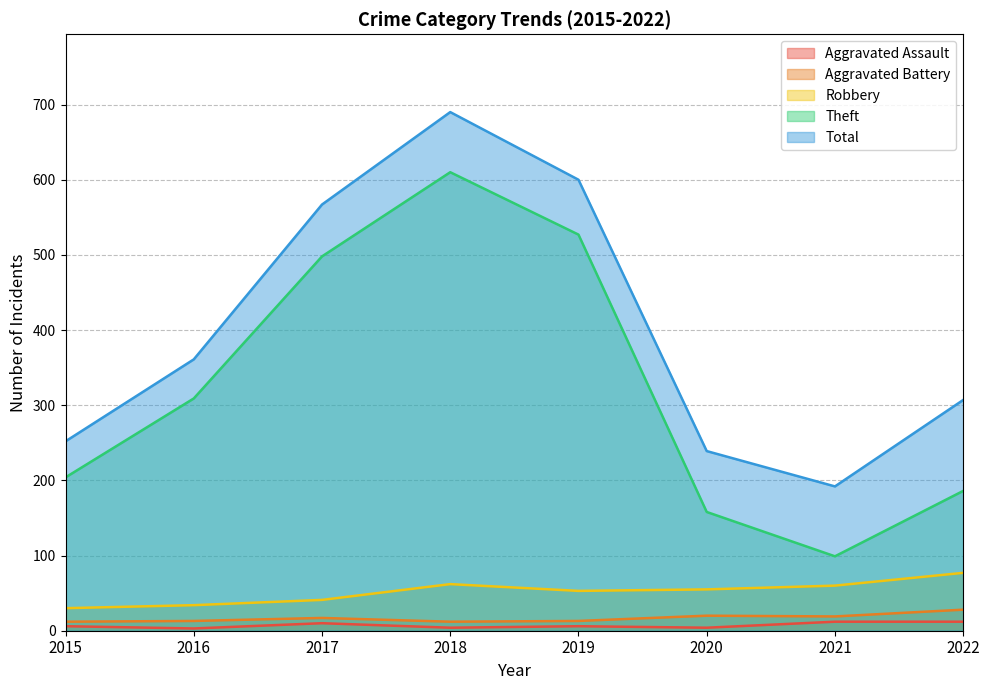

What is the average value of the Theft series?

324